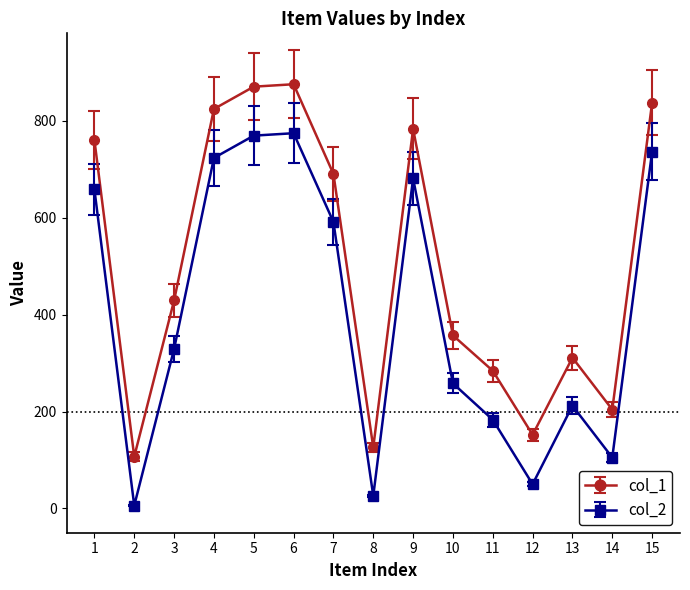

True or false: col_1 and col_2 intersect in this chart.

False